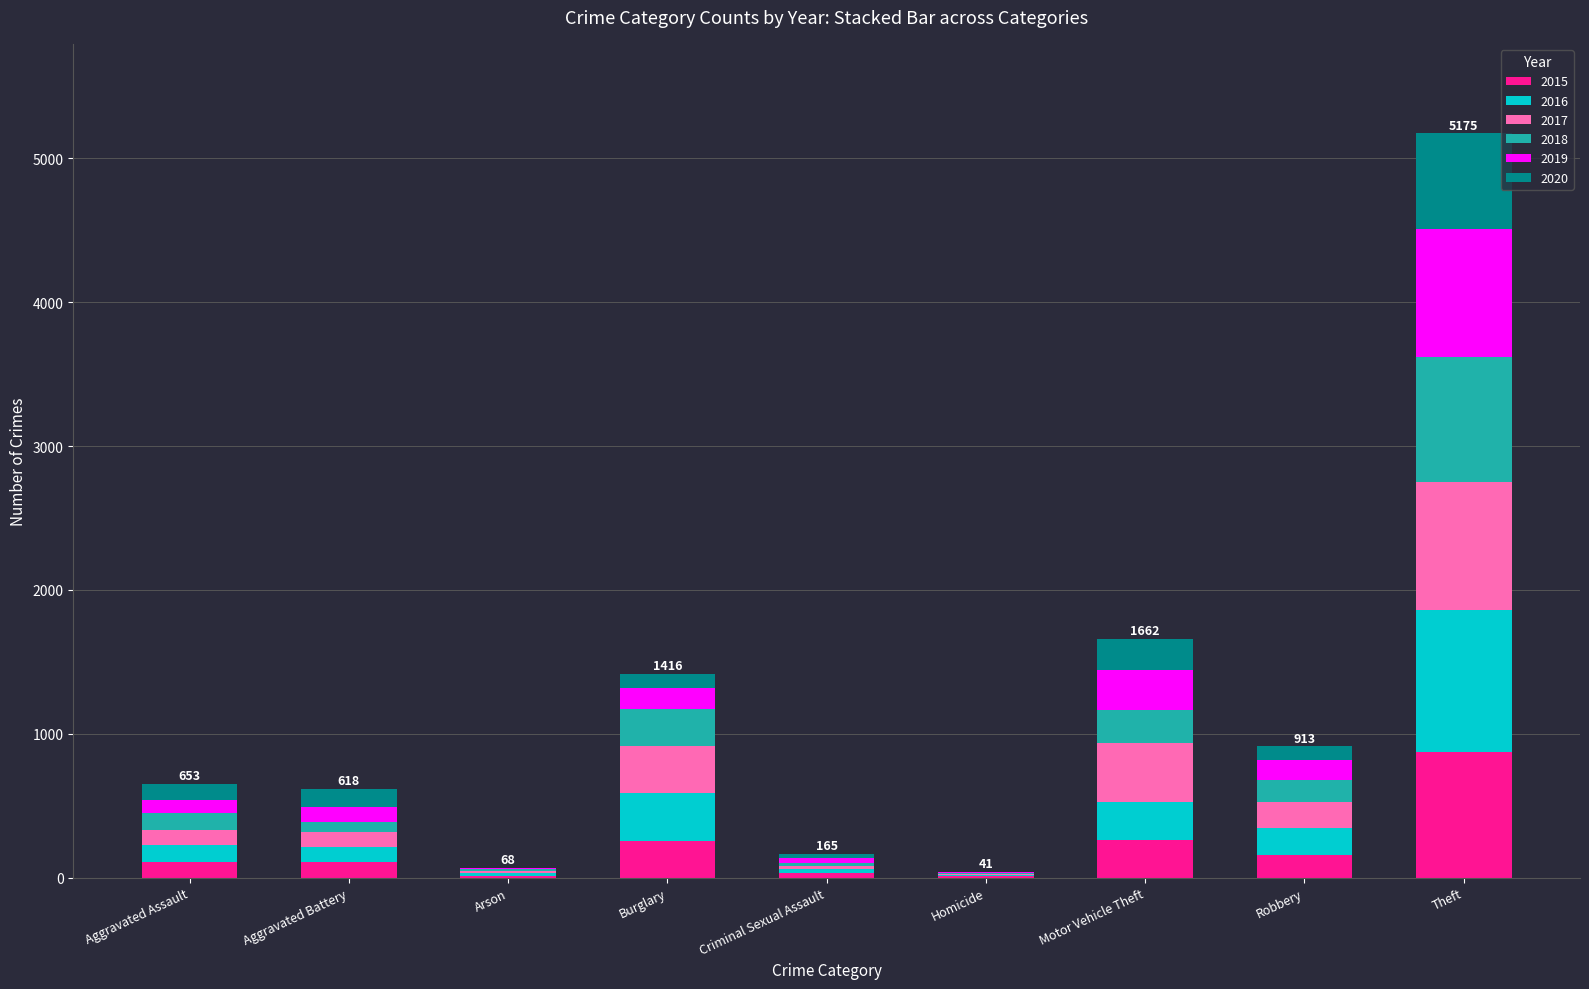

What is the total value across all series at Theft?

5175